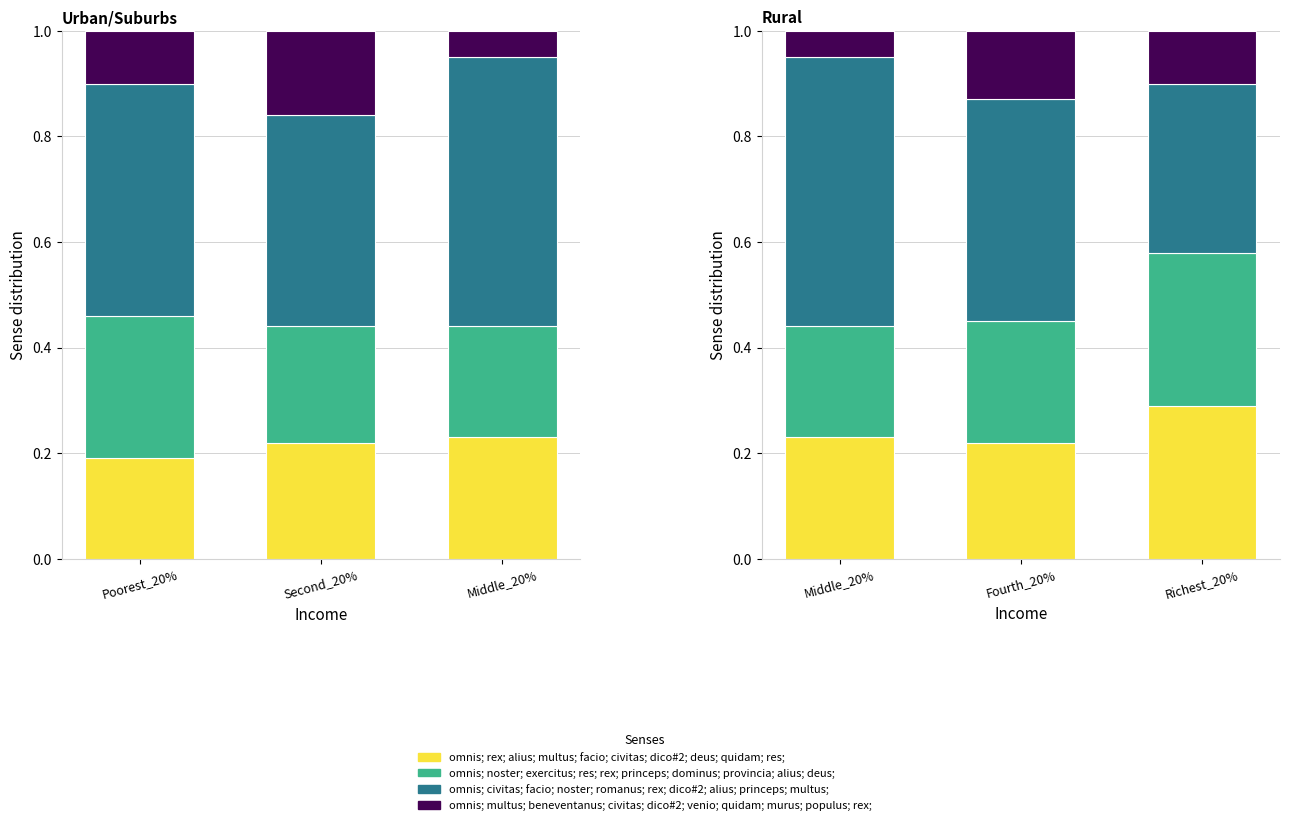

The omnis; noster; exercitus; res; rex; princeps; dominus; provincia; alius; deus; series shows 0.1 at Fourth_20%. True or false?

False